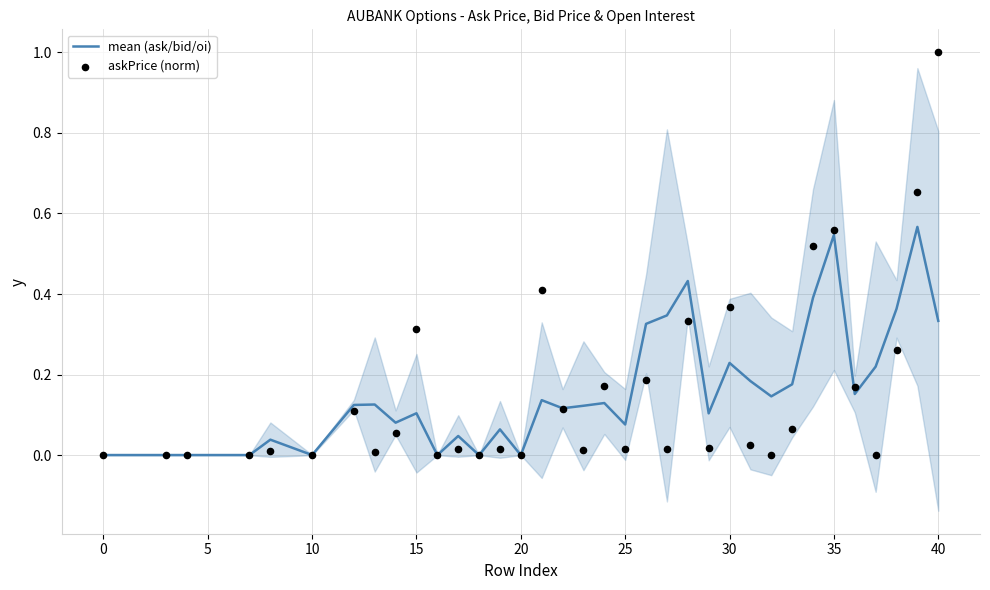

The mean (ask/bid/oi) series shows 0.0 at 20. True or false?

True